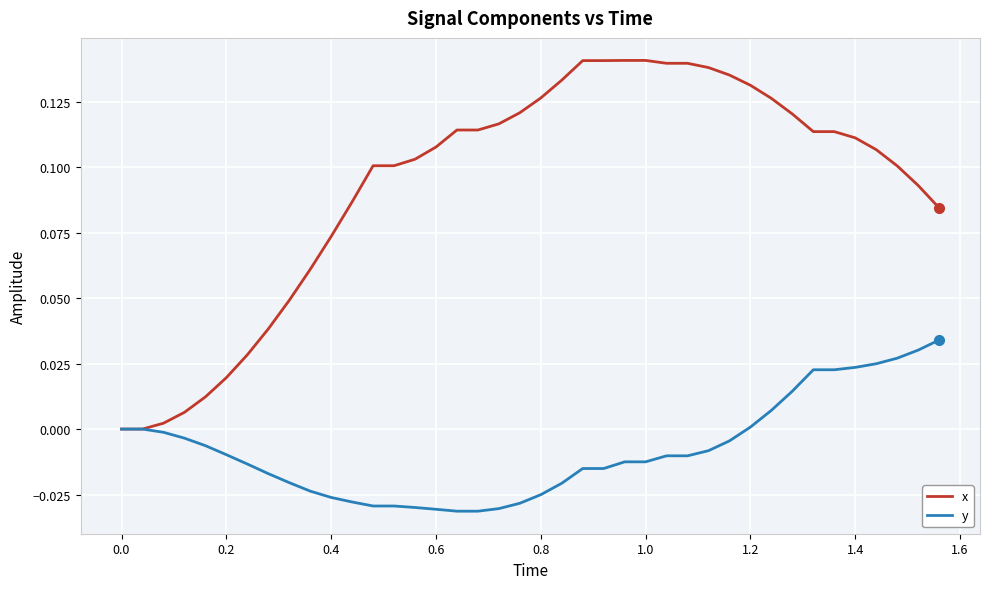

Which series has the largest total across all categories?

x